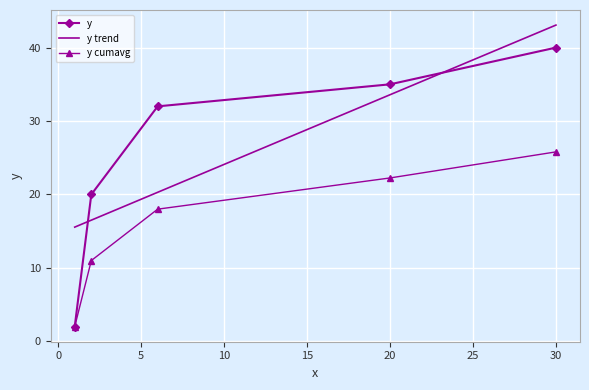

List the series in order of their peak value, highest first.

y trend, y, y cumavg